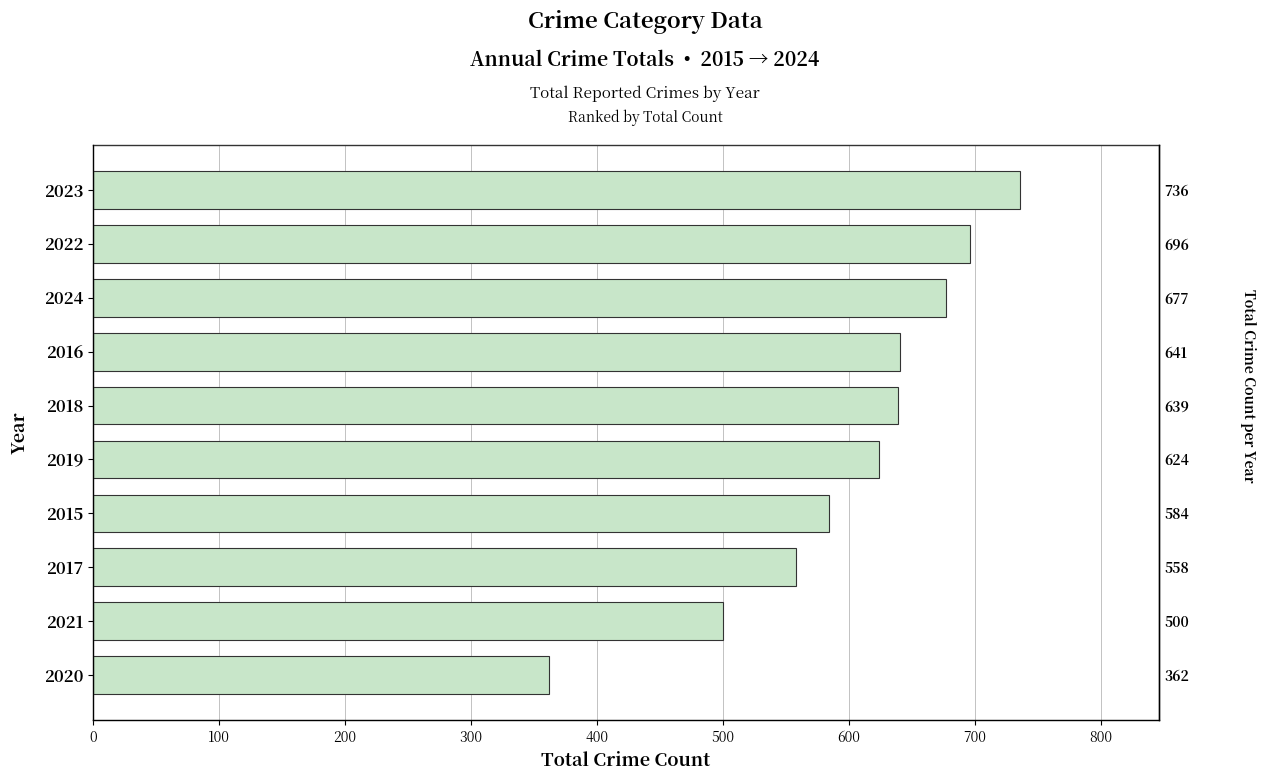

Between 2019 and 2015, which is larger?

2019